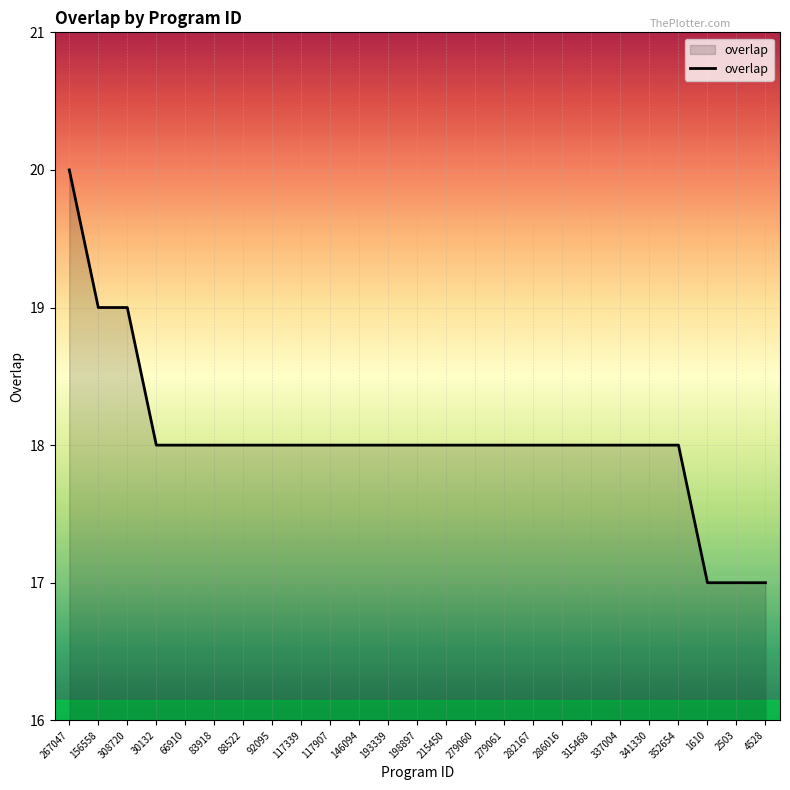

True or false: the data shows 31 at 88522.

False